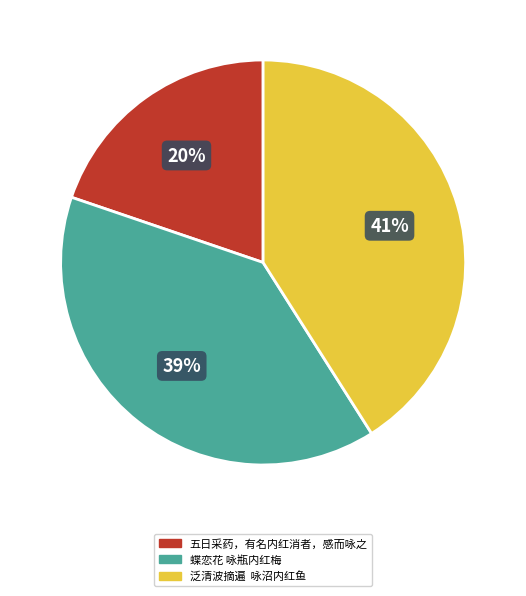

Which category has the smallest portion of the pie?

五日采药，有名内红消者，感而咏之